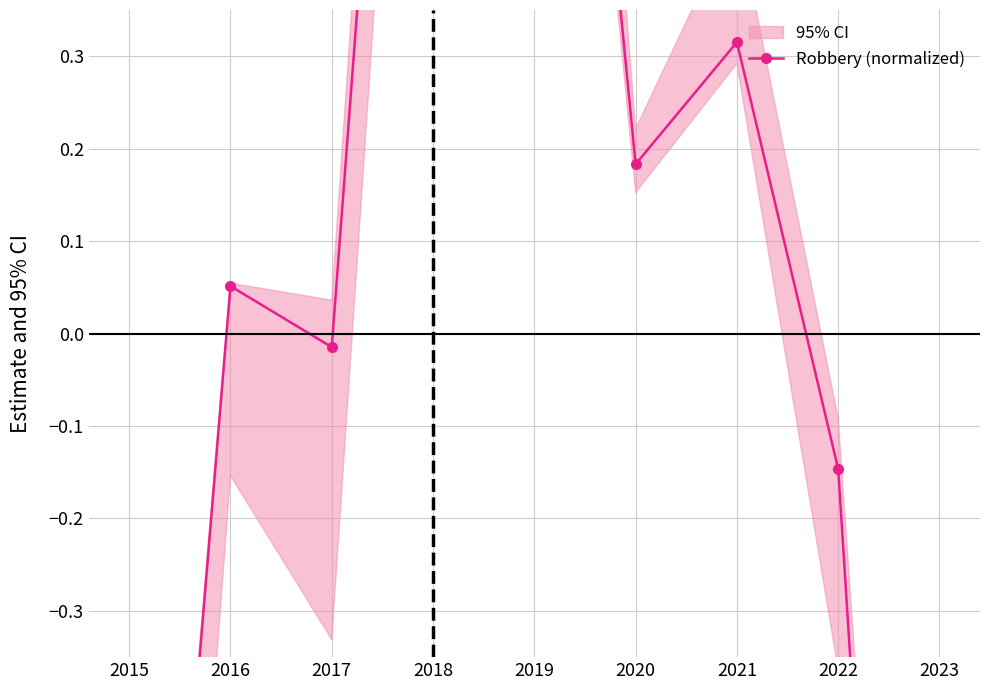

List the labels in order of value, smallest first.

2023, 2015, 2022, 2017, 2016, 2020, 2021, 2019, 2018